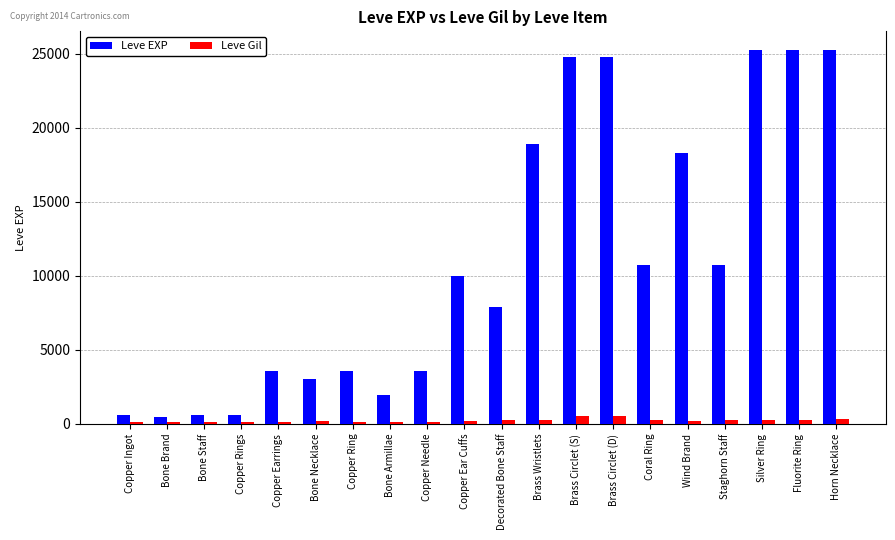

What position from the left is Copper Ring?

7